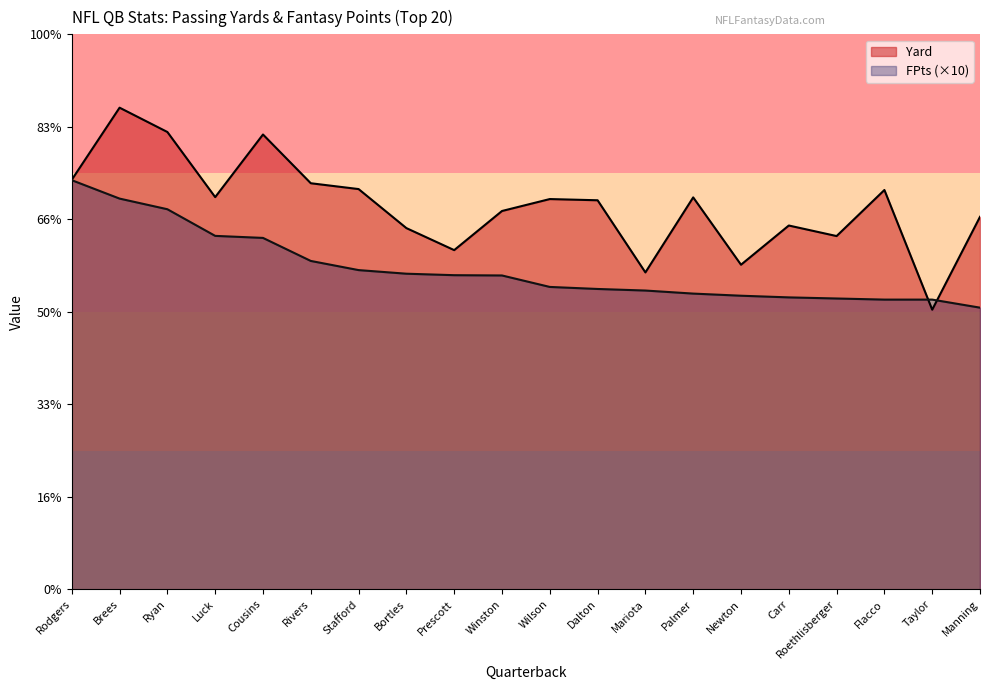

What position from the right is Wilson?

10